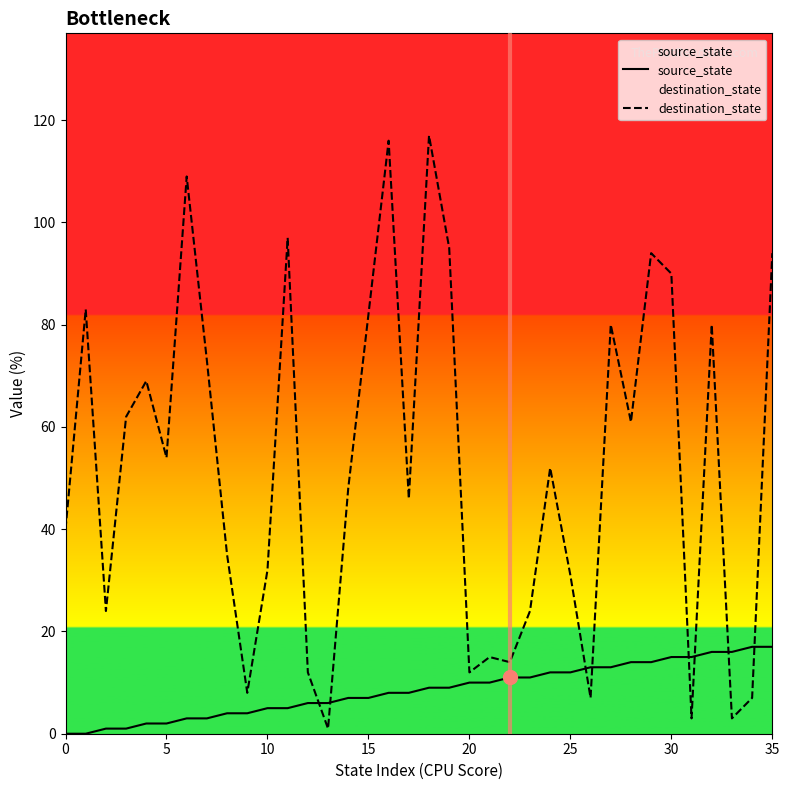

Is it true that destination_state equals 80 at 27?

True